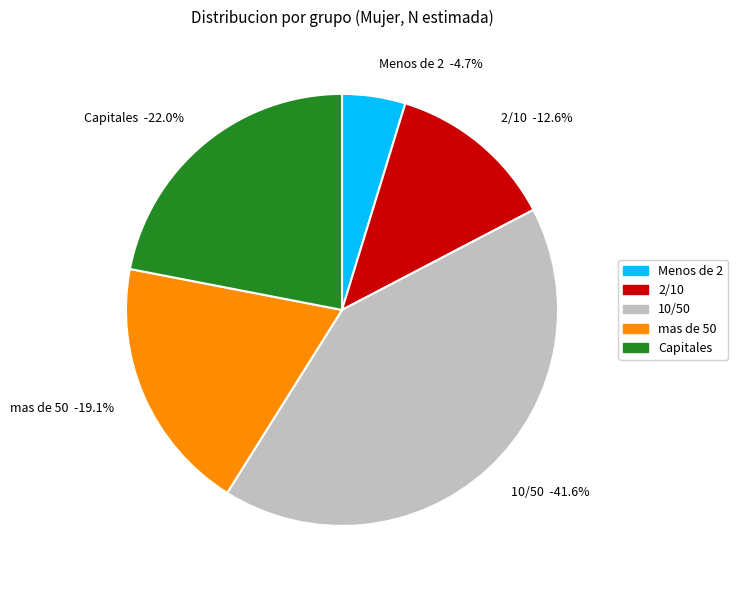

Which category has the biggest portion of the pie?

10/50